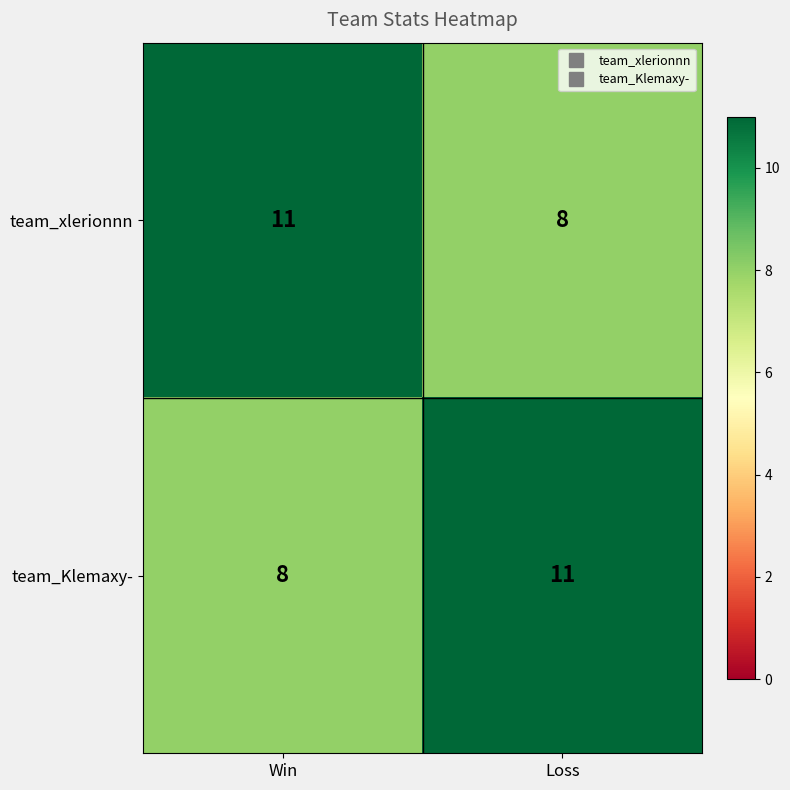

At how many categories does at least one series exceed 10?

2